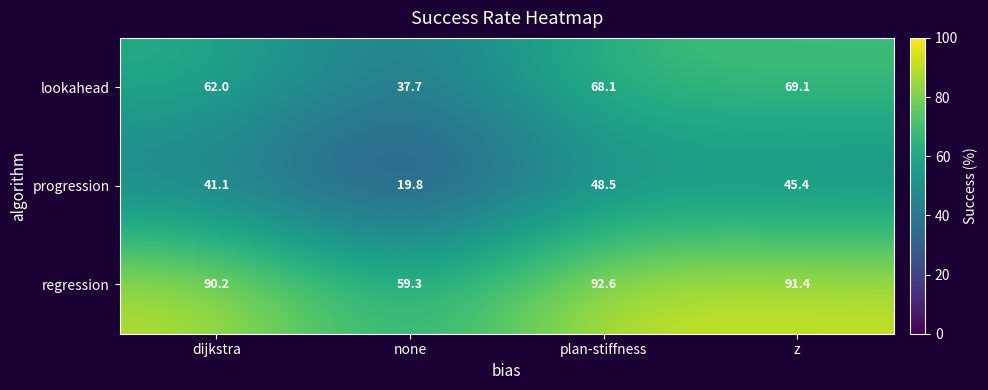

Reading right to left, what are all the values shown in this chart?

lookahead: 69.1	68.1	37.7	62.0
progression: 45.4	48.5	19.8	41.1
regression: 91.4	92.6	59.3	90.2